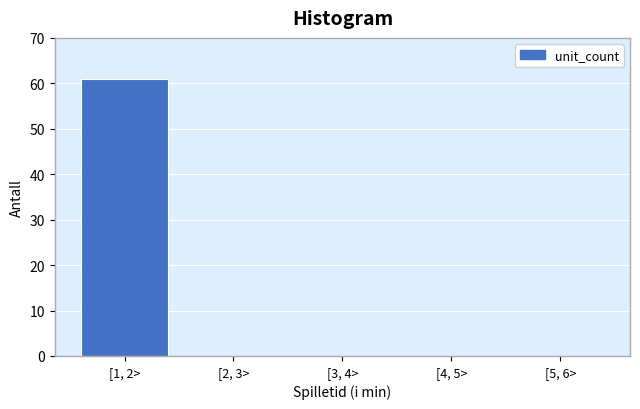

Reading left to right, what are all the values shown in this chart?

[1, 2>=61	[2, 3>=0	[3, 4>=0	[4, 5>=0	[5, 6>=0